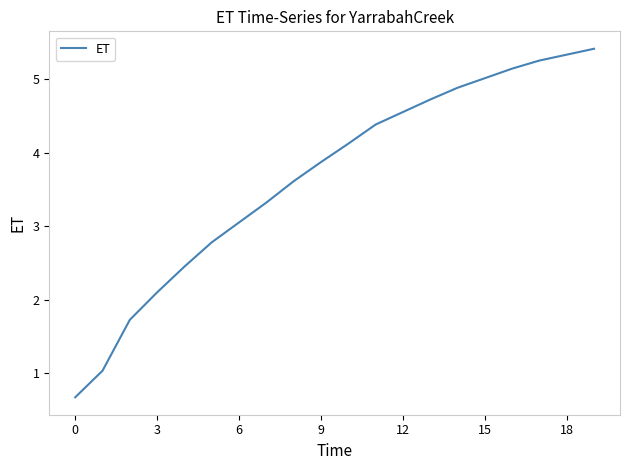

What is the difference between the maximum and minimum values?

4.7